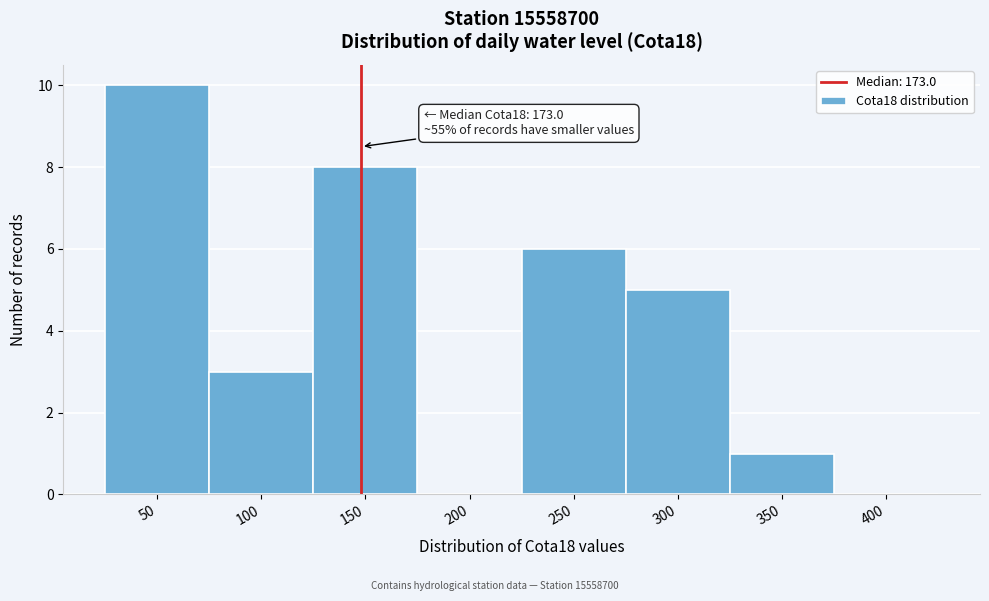

Reading left to right, transcribe all the data shown in this chart.

50=10	100=3	150=8	200=0	250=6	300=5	350=1	400=0